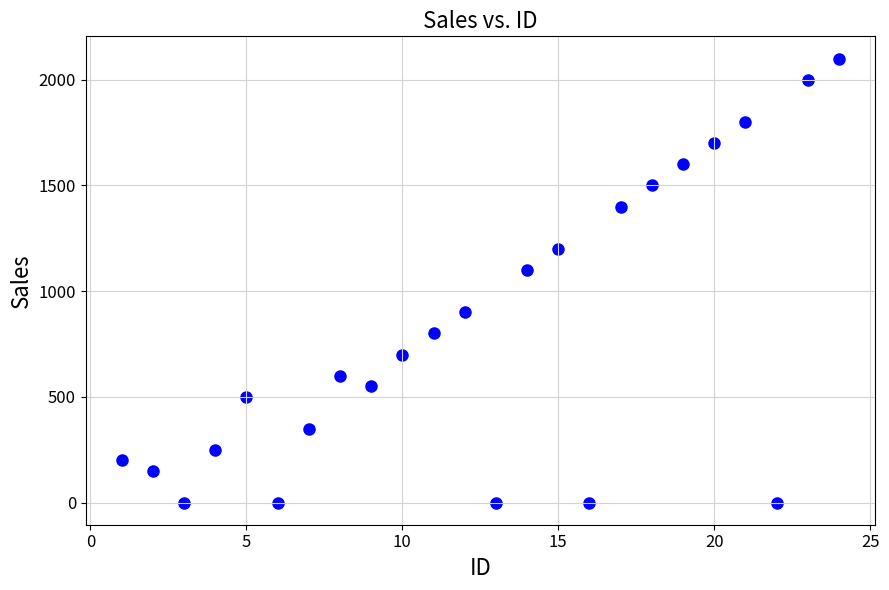

What is the range of Y values (max minus min)?

2100.0